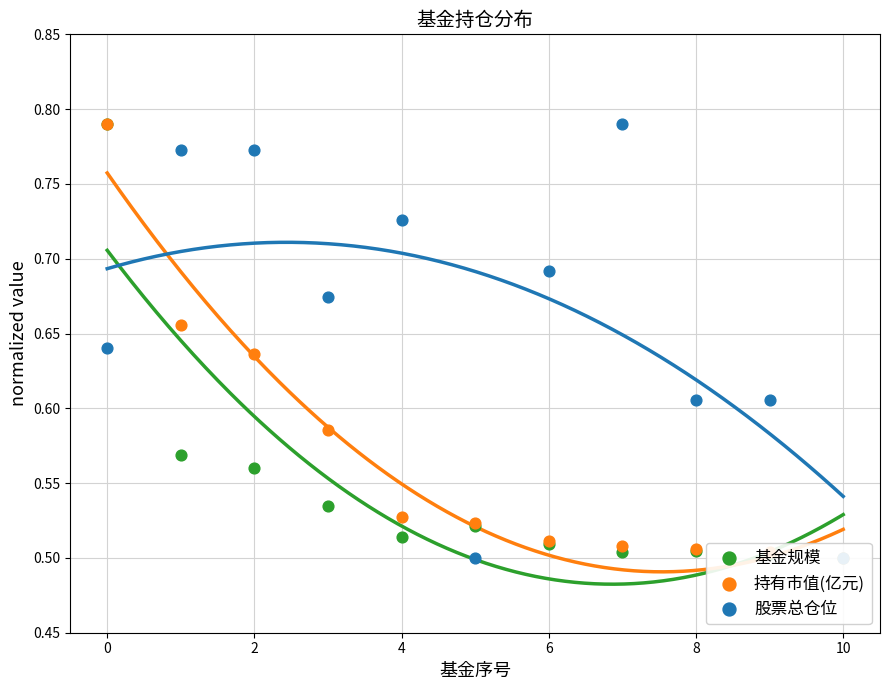

Which series reaches the maximum Y coordinate?

基金规模